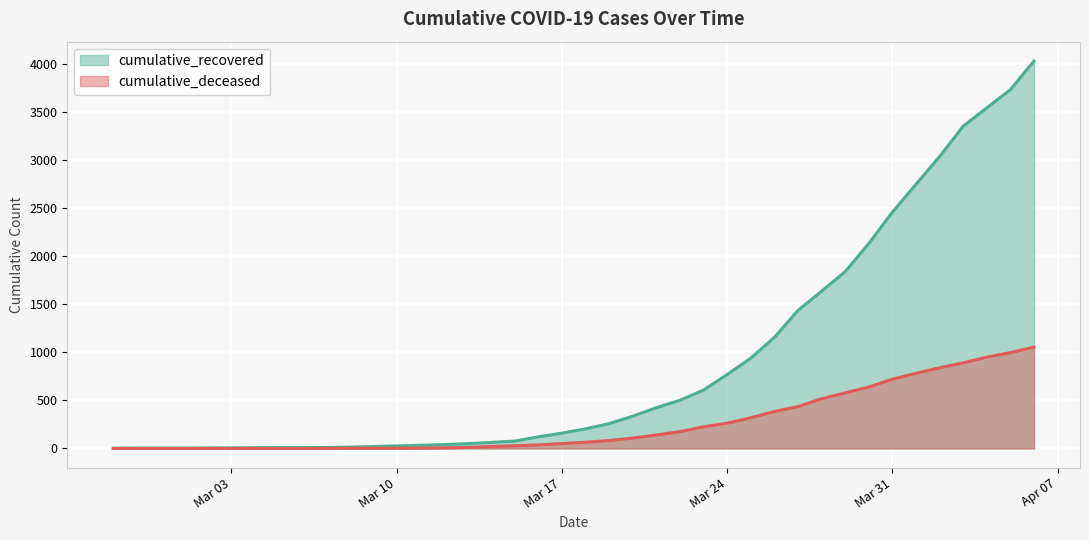

Count the number of data series in this chart.

2